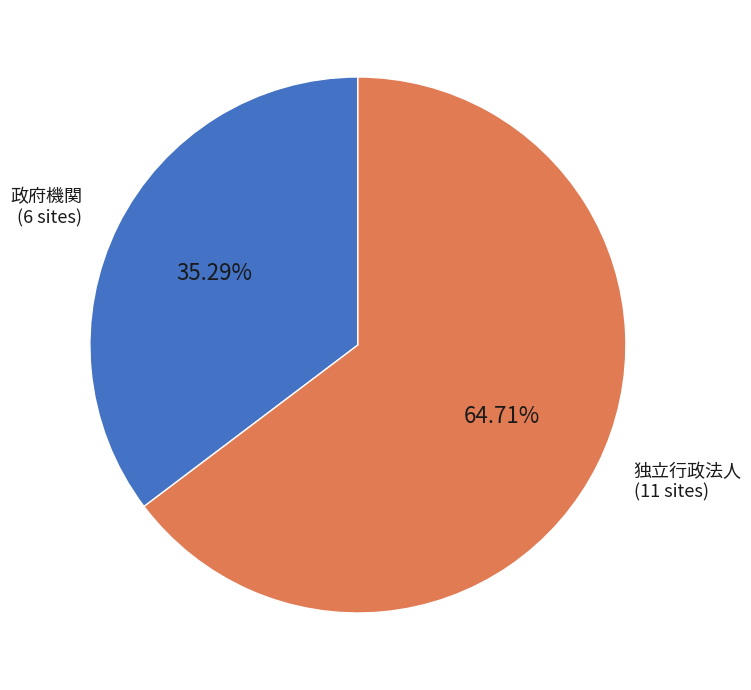

Count the number of slices in the pie.

2